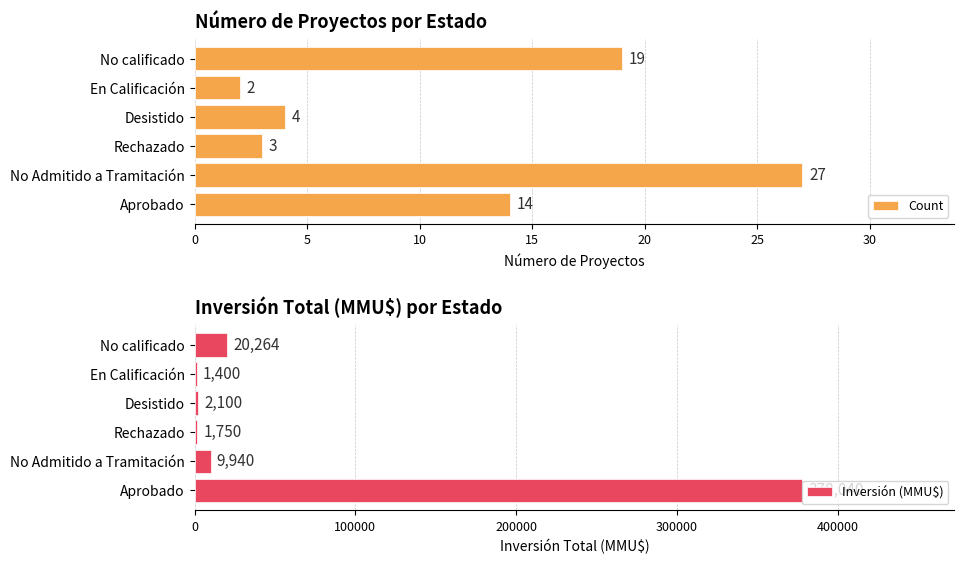

What is the sum of all count values?

69